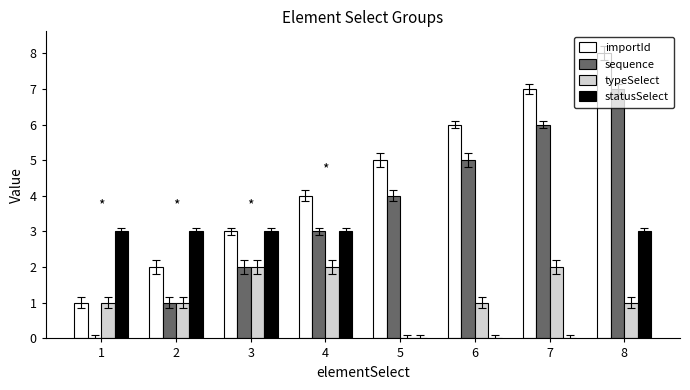

What is the sum of all importId values?

36